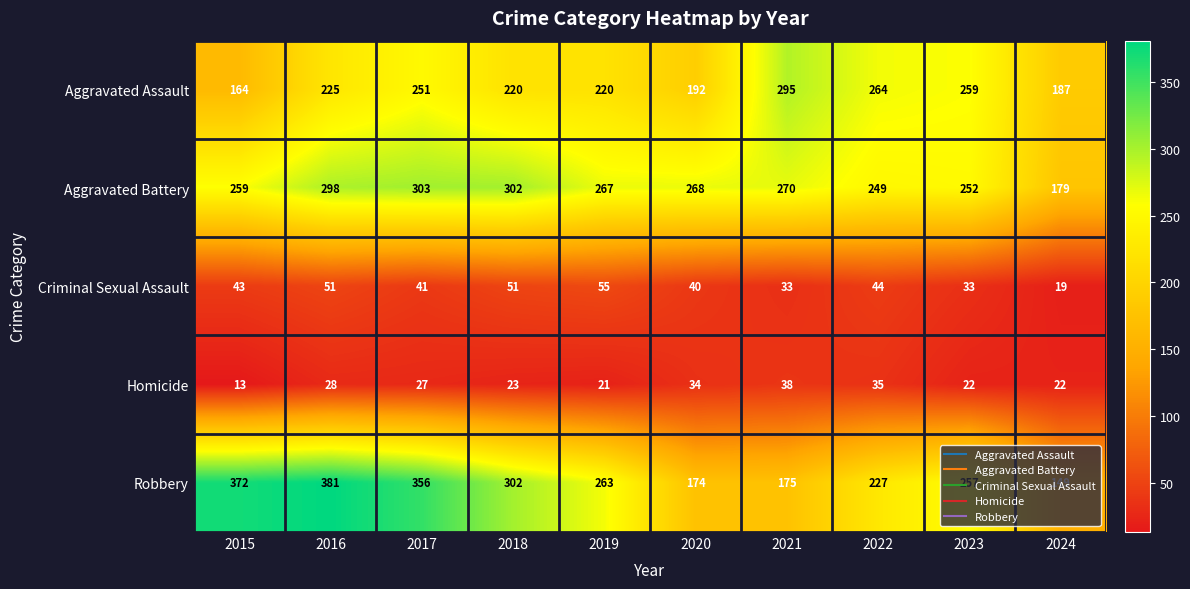

What is the difference between the highest and lowest values at 2019?

246